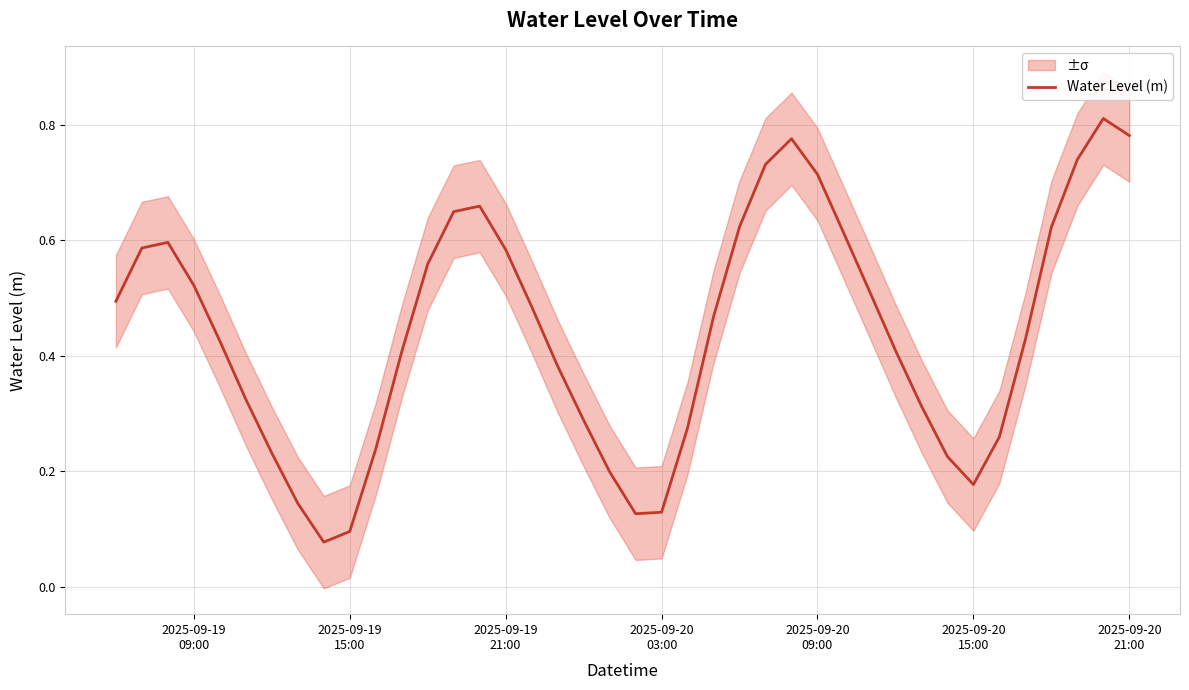

What is the sum of all values?

17.7